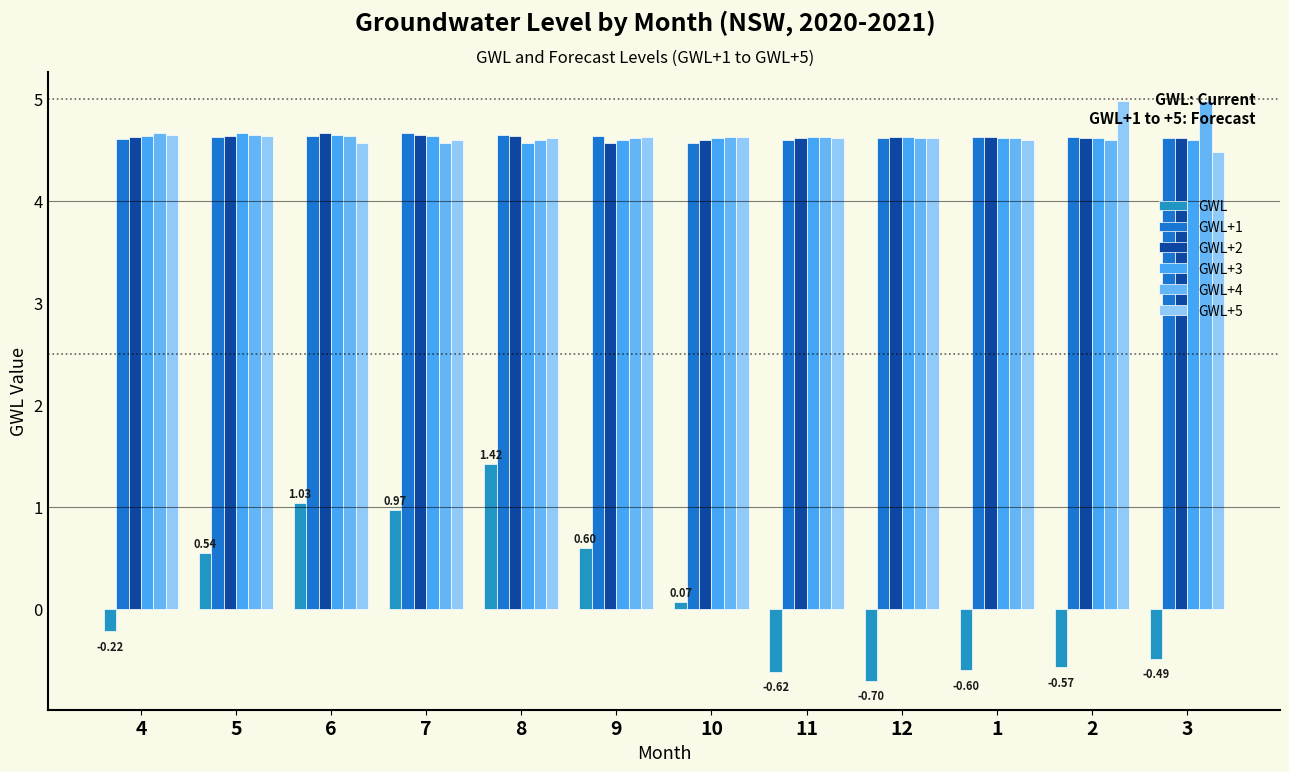

Rank the categories by GWL+1 value from lowest to highest.

10, 11, 4, 12, 3, 1, 2, 5, 9, 6, 8, 7